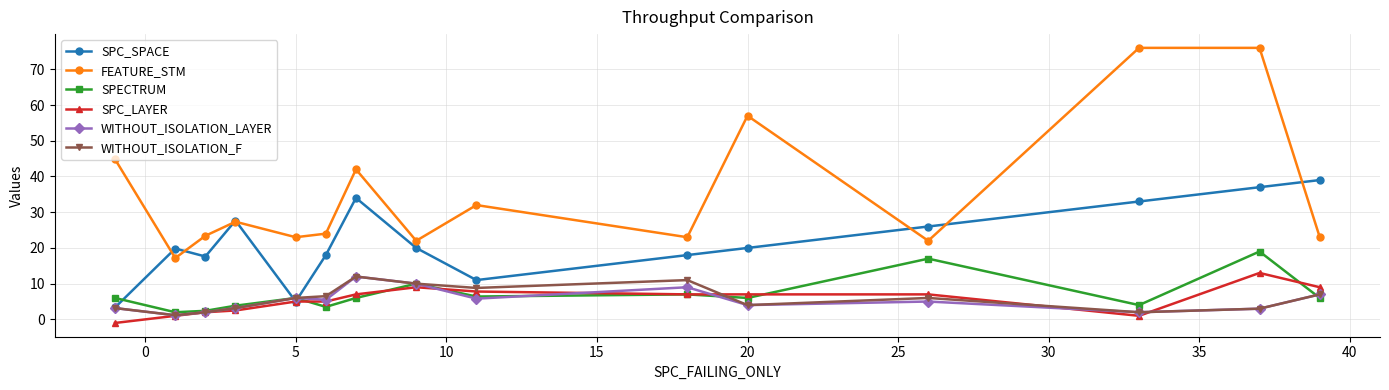

How many positive values does the SPC_LAYER series have?

14